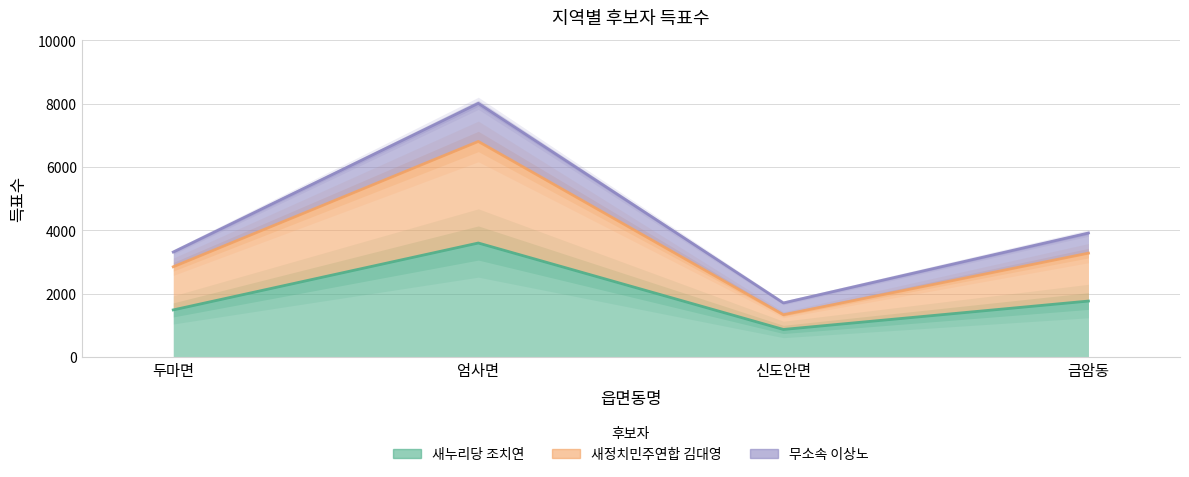

What is the value of the 새정치민주연합 김대영 point at the 2nd from the left?

6805